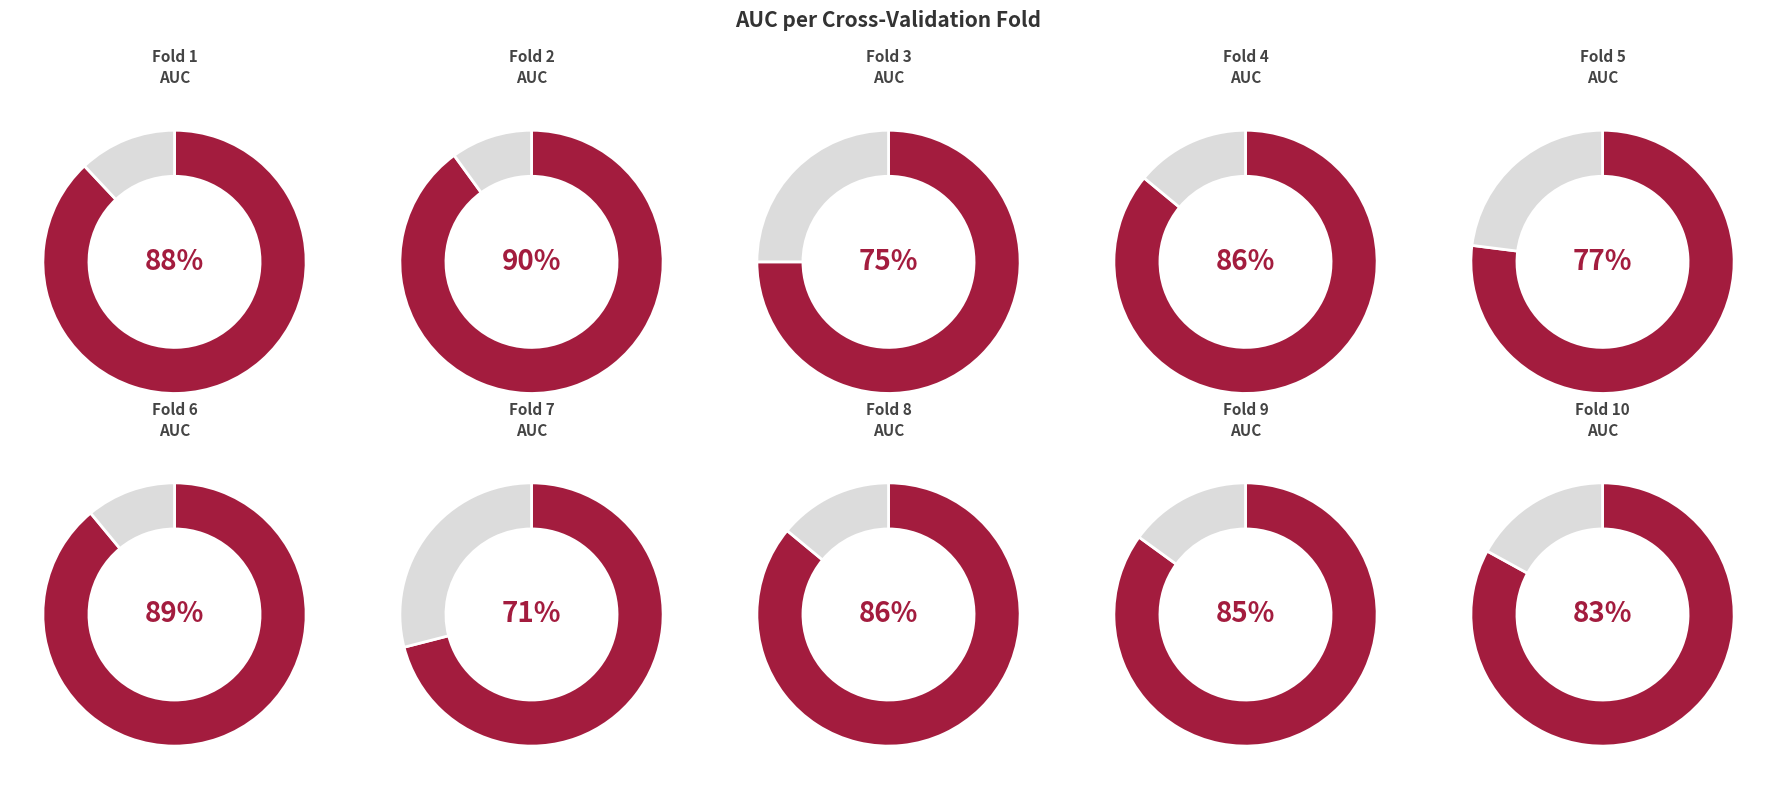

Between 2 and 1, which is larger?

2